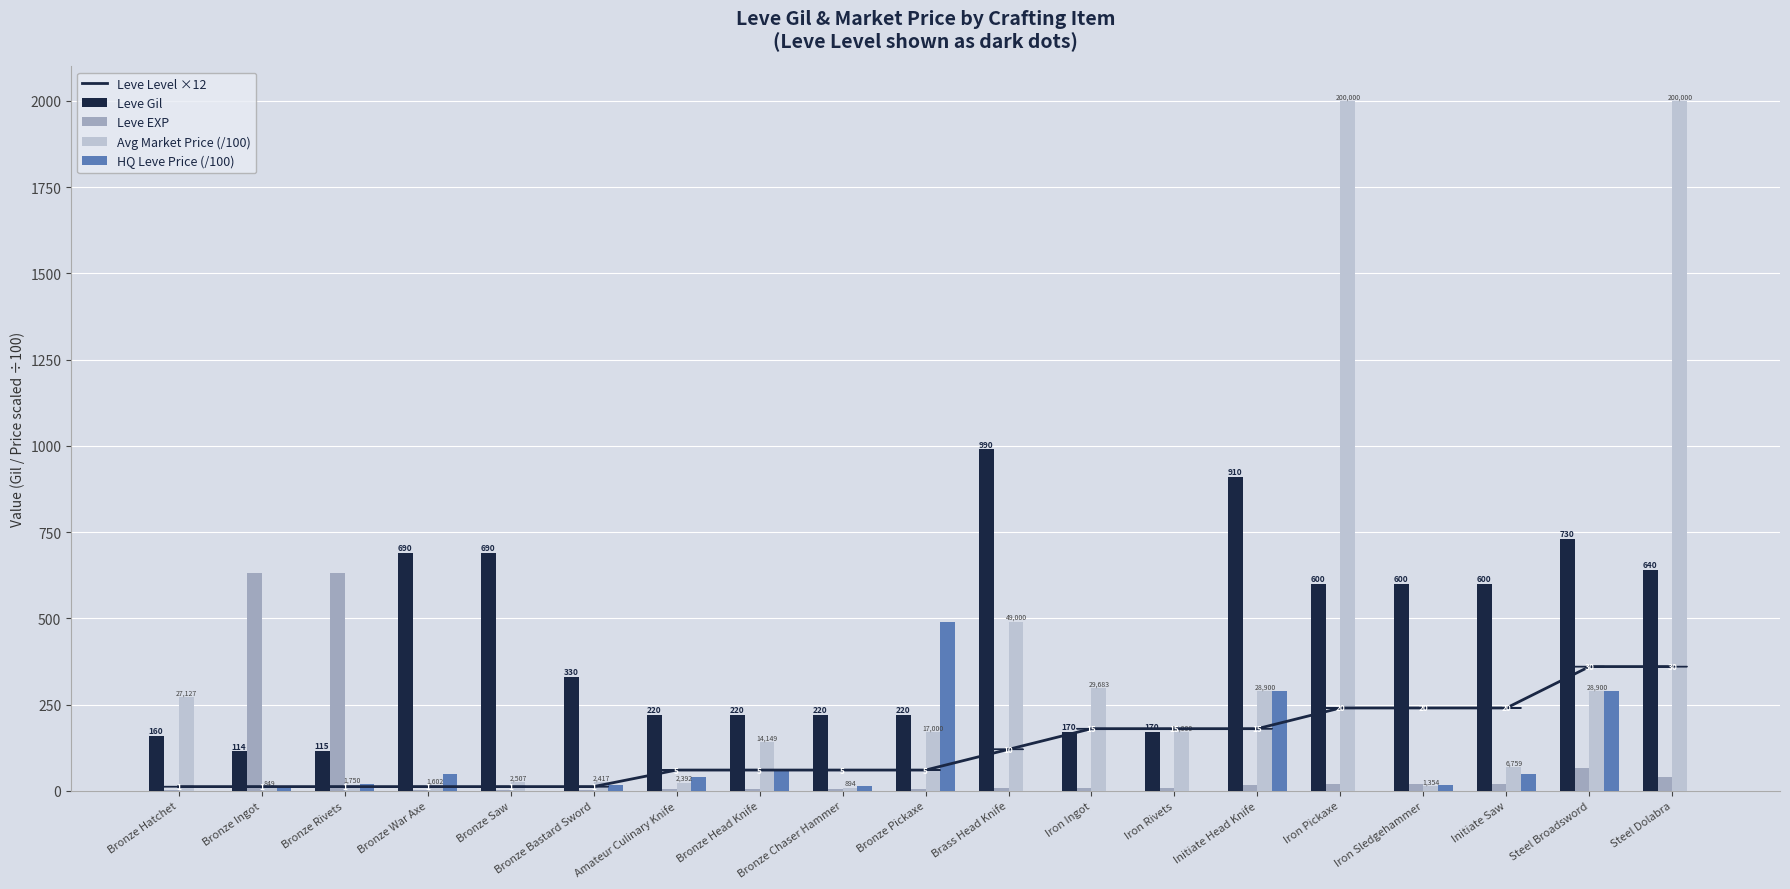

Rank the series at Iron Pickaxe from highest to lowest value.

Avg Market Price (/100), Leve Gil, Leve Level ×12, Leve EXP, HQ Leve Price (/100)